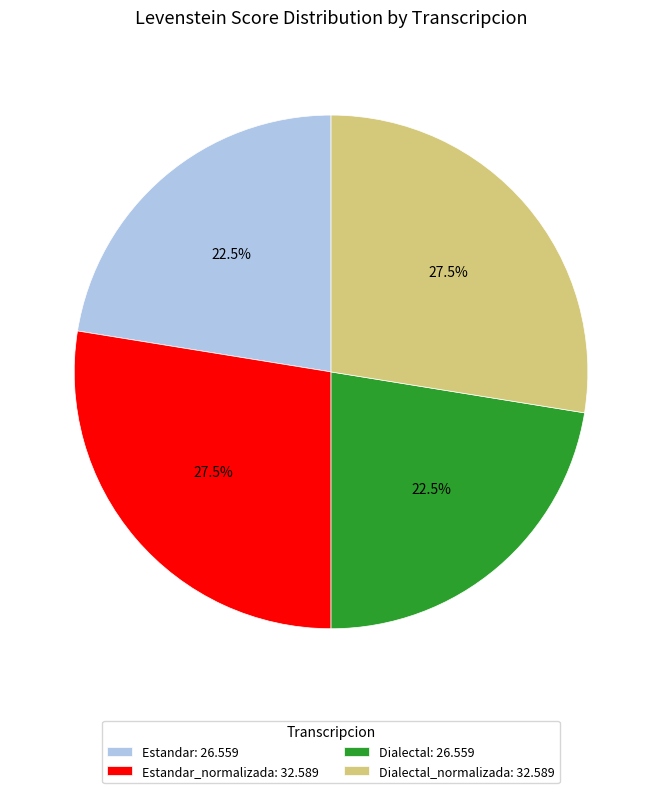

Combined, do Dialectal: 26.559 and Estandar: 26.559 account for over 50%?

No